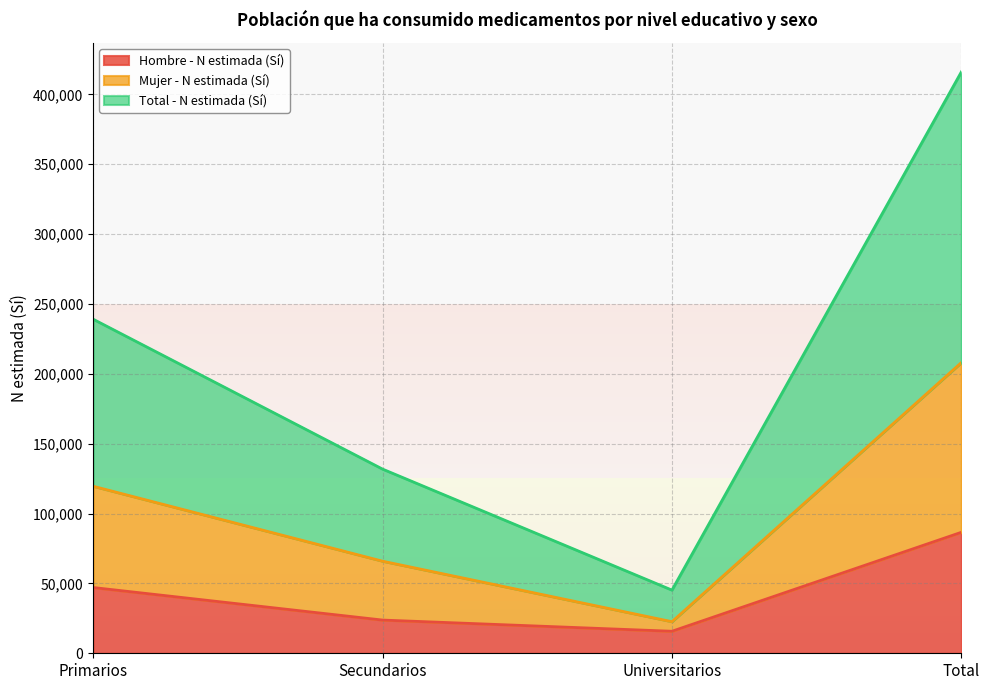

What is the difference between the Total - N estimada (Sí) values at Secundarios and Universitarios?

86612